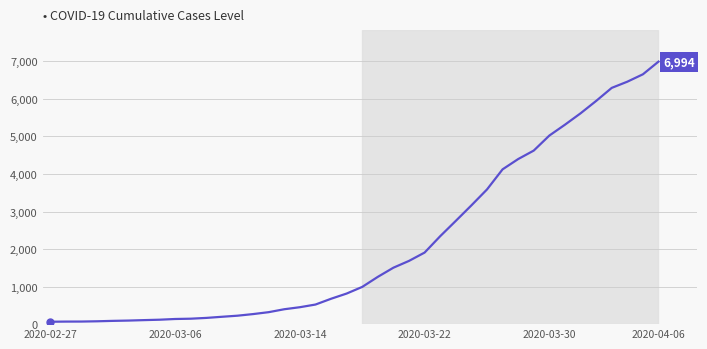

What is the maximum value shown in the chart?

6994